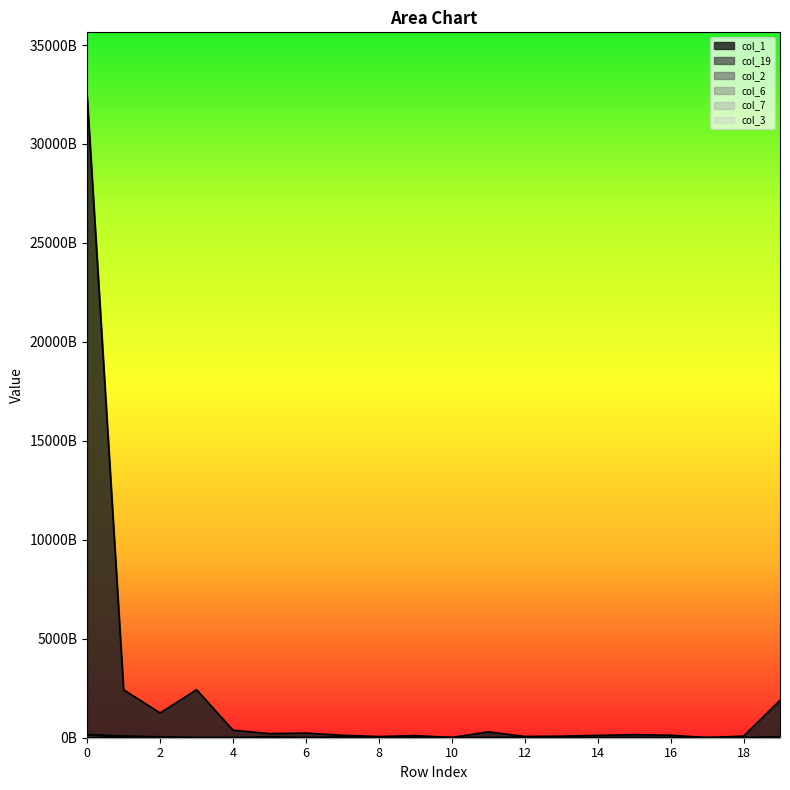

True or false: col_19 and col_3 intersect in this chart.

False